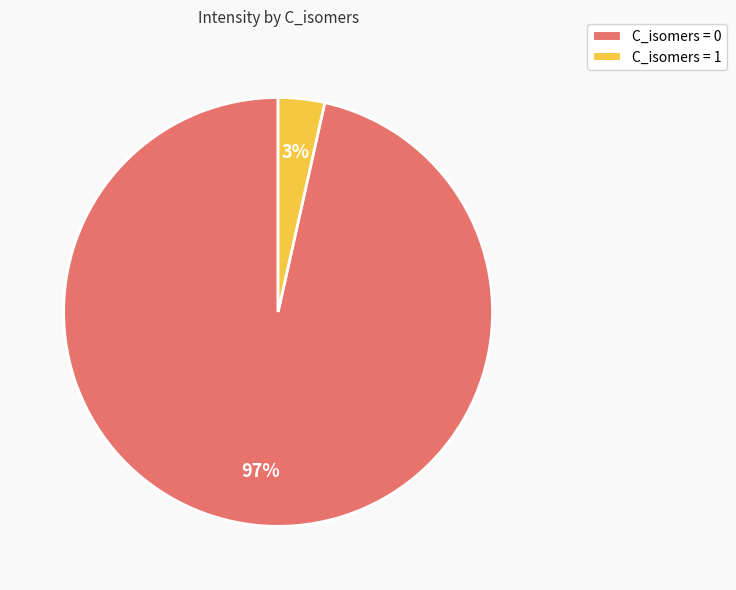

To the nearest percent, what is the average slice percentage?

50%